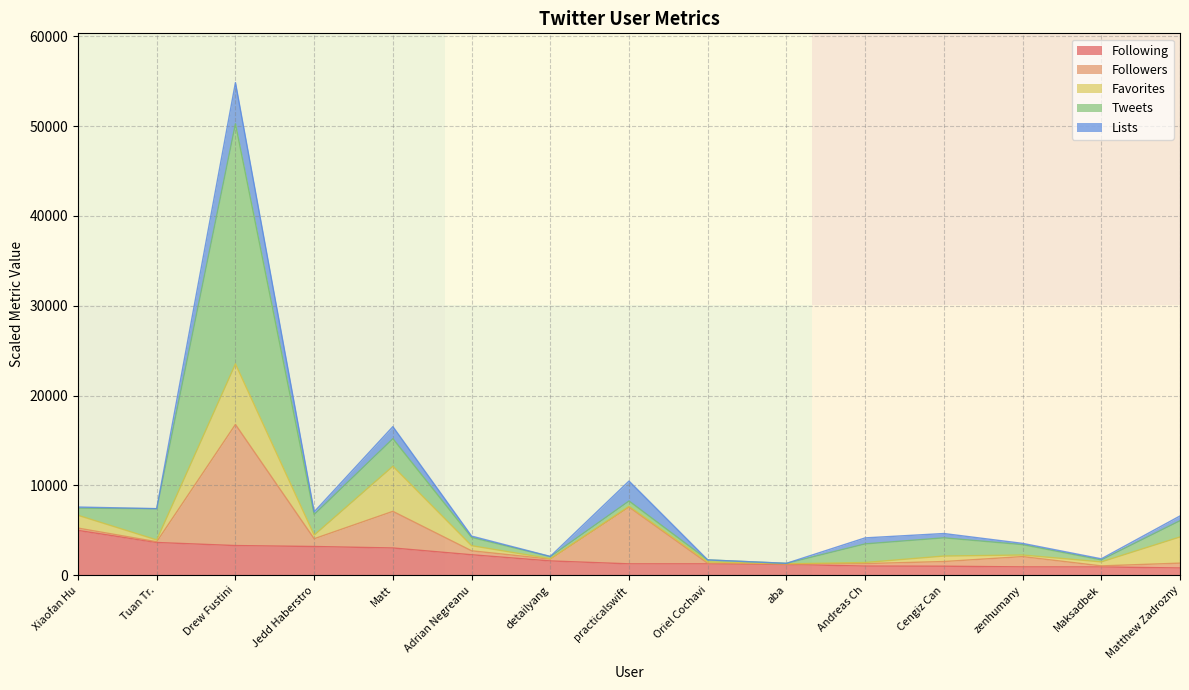

True or false: Following has a value of 3208 at Jedd Haberstro.

True